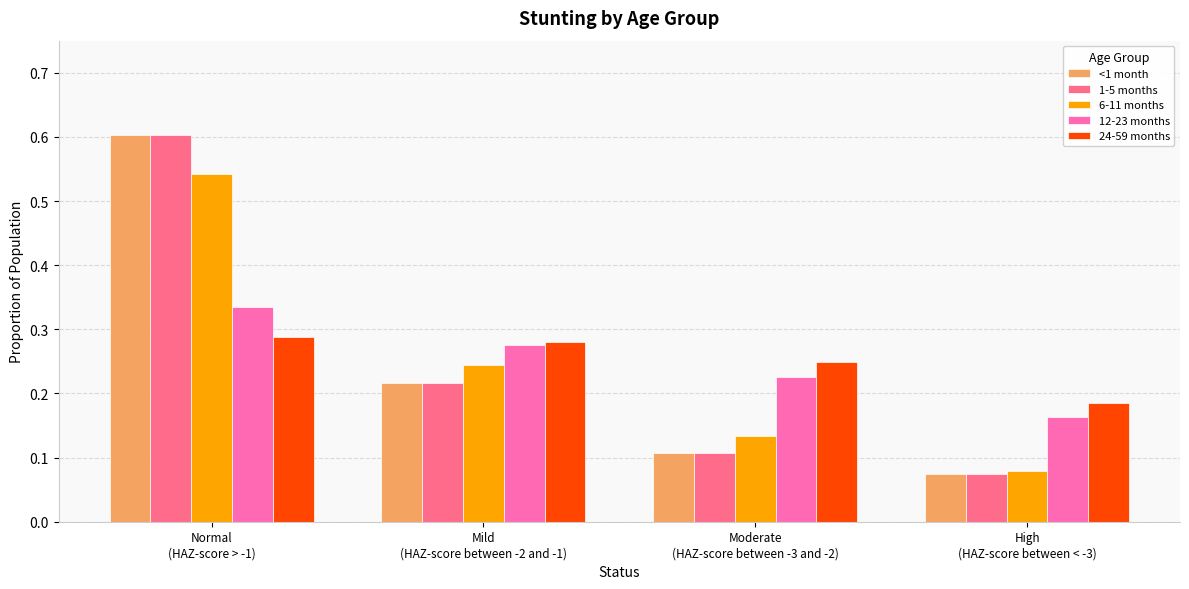

What is the maximum value shown in the chart?

0.6